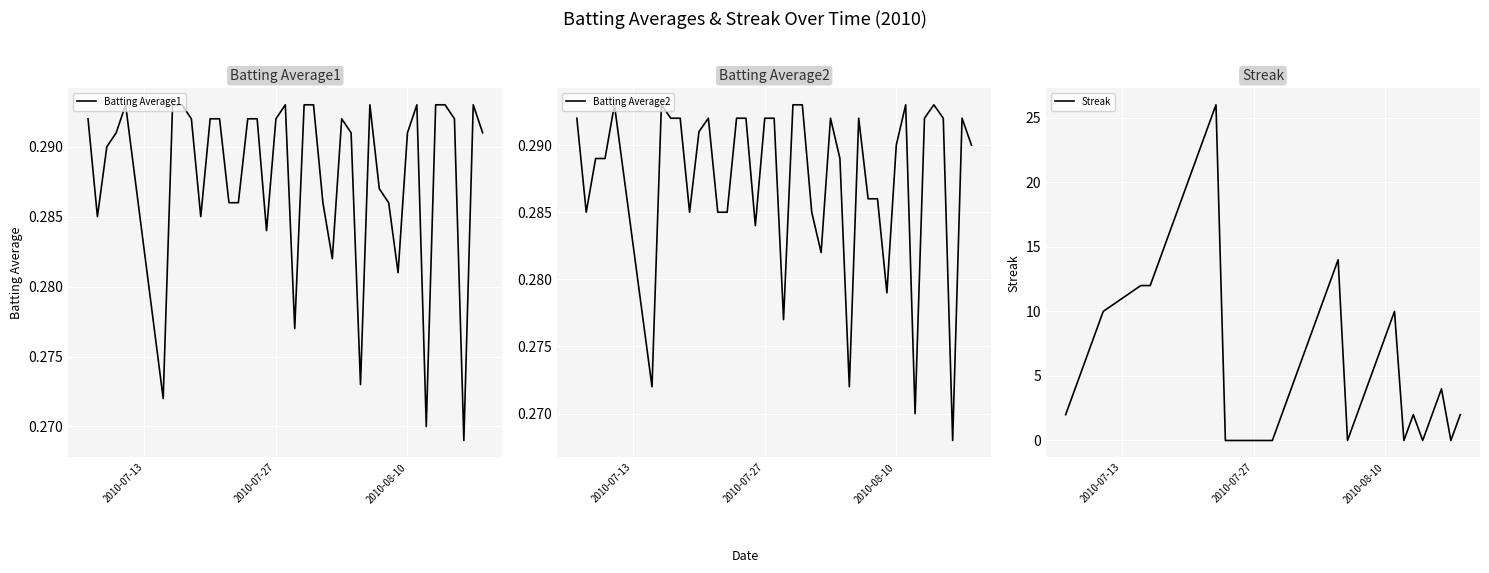

What is the minimum value for Batting Average2?

0.3